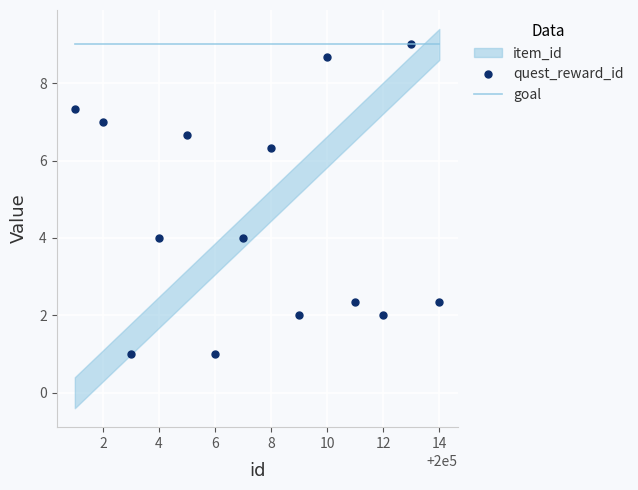

The goal series shows 4.0 at 2. True or false?

False